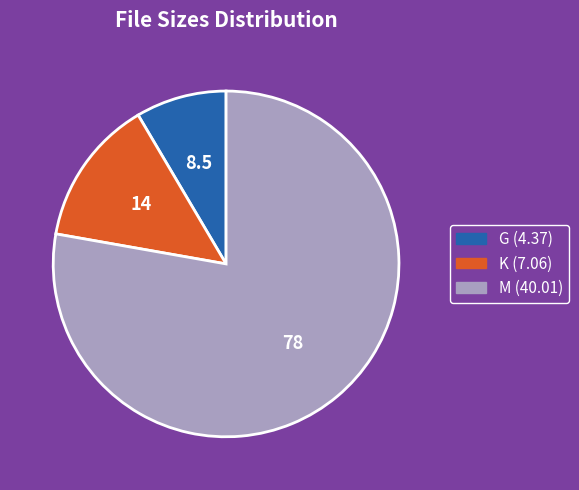

Do K (7.06) and G (4.37) together represent more than half of the pie?

No